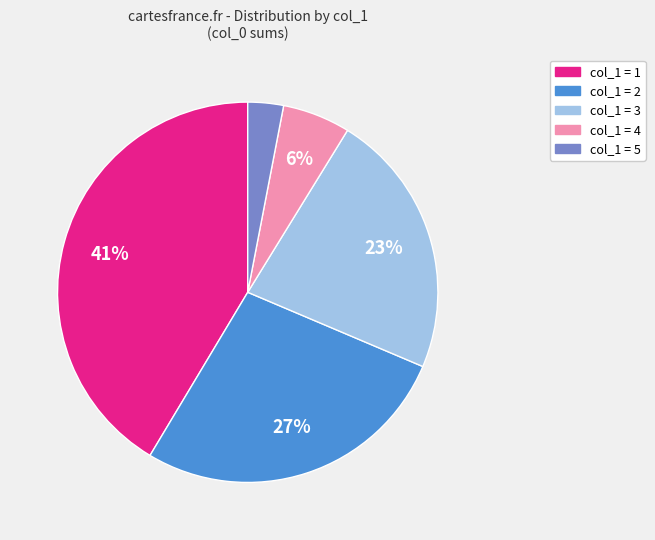

To the nearest percent, what is the average slice percentage?

20%